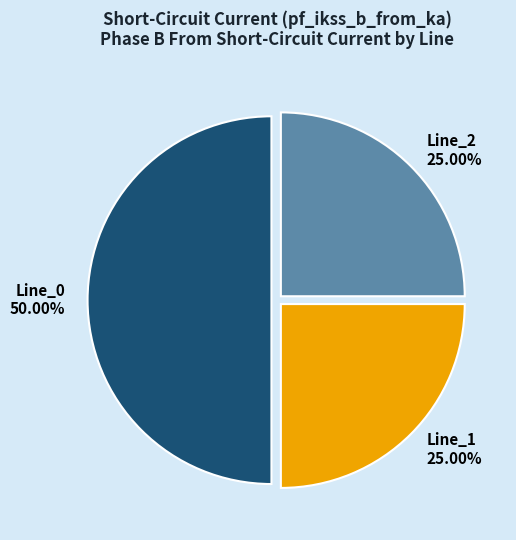

To the nearest percent, what percentage of the pie is Line_2?

25%